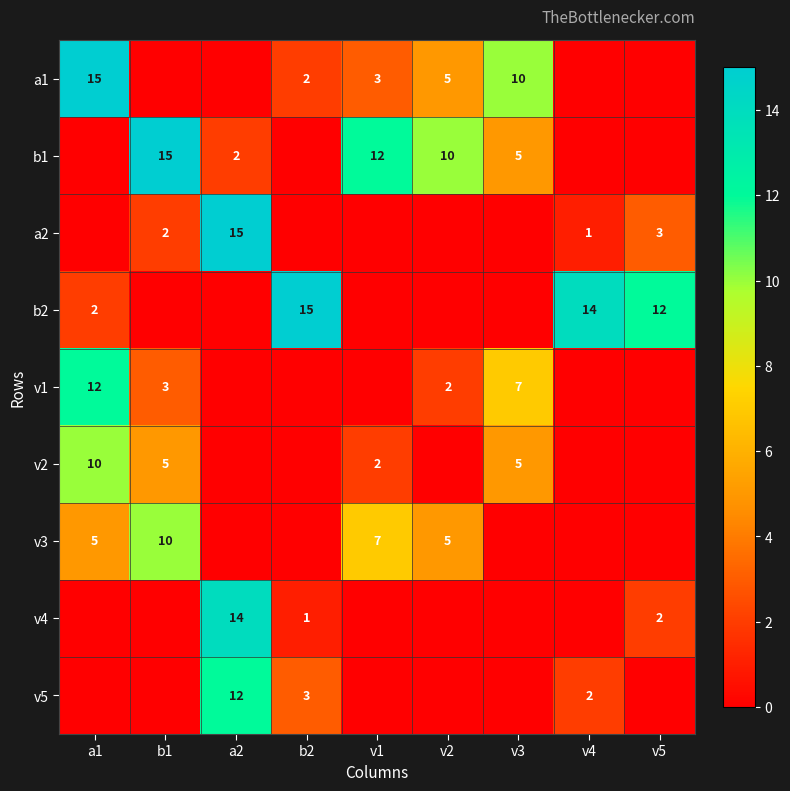

Is it true that v1 equals 2 at v2?

True